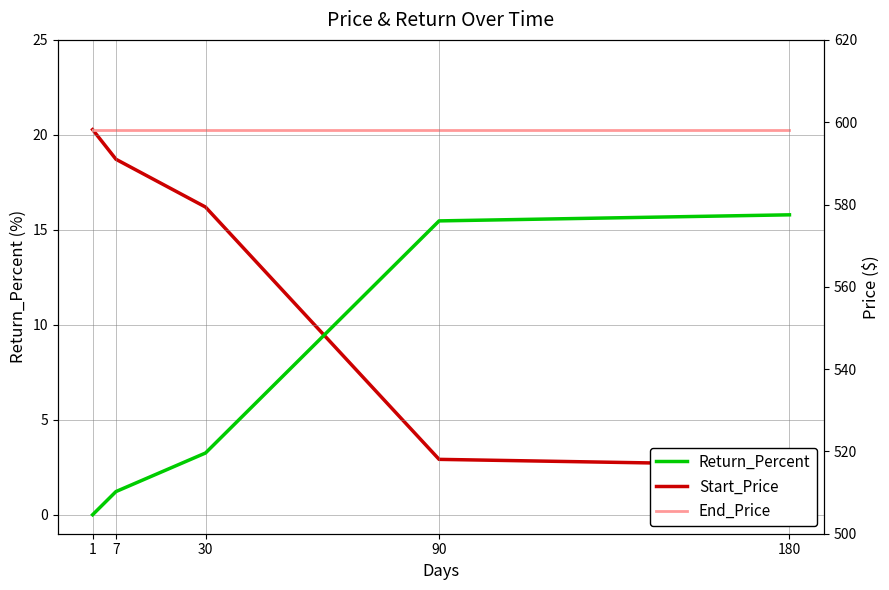

Is the value of Start_Price at 30 greater than the value of Return_Percent at 180?

Yes